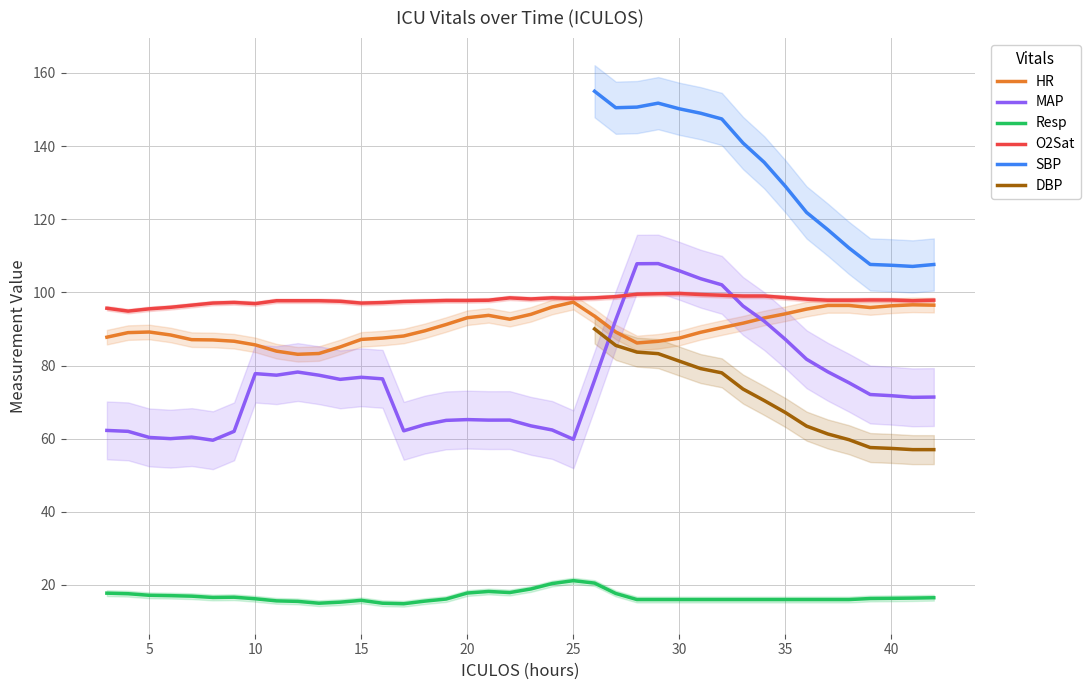

True or false: O2Sat and Resp cross at least once.

False